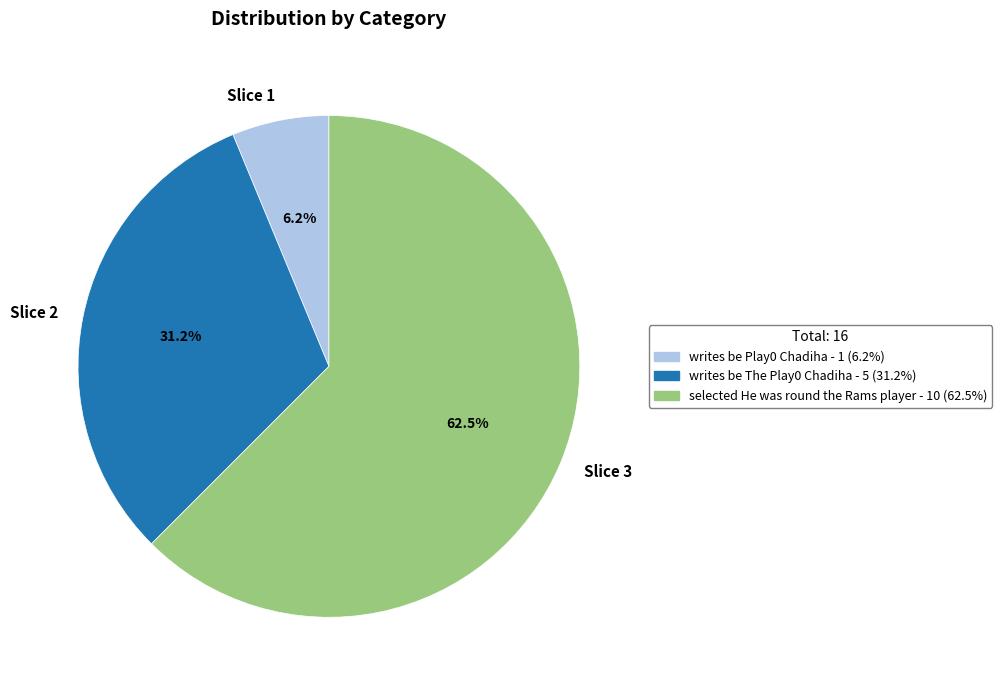

Which slice is the largest?

Slice 3